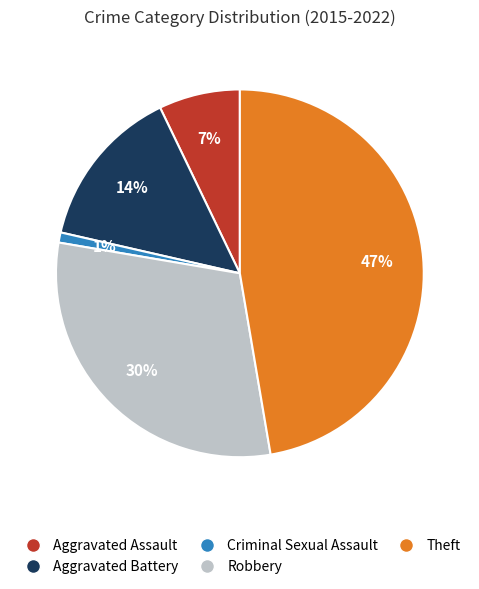

How many slices are in this pie chart?

5